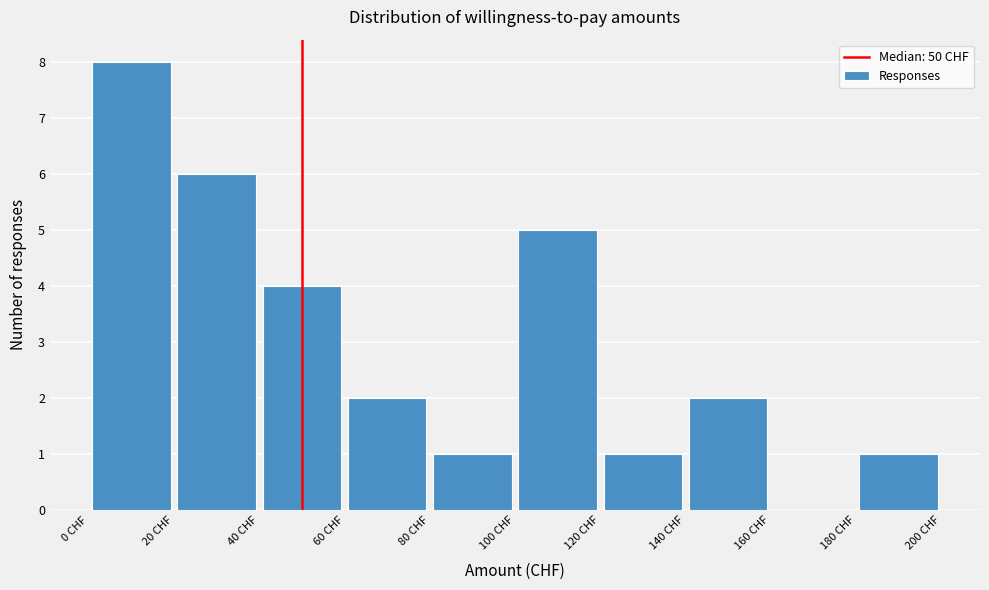

Reading left to right, transcribe this chart: for each bar, give the range it covers on the x-axis and its height. The values are not printed on the chart, so give them approximately, as read against the axis.

0 to 20: 8
20 to 40: 6
40 to 60: 4
60 to 80: 2
80 to 100: 1
100 to 120: 5
120 to 140: 1
140 to 160: 2
160 to 180: 0
180 to 200: 1